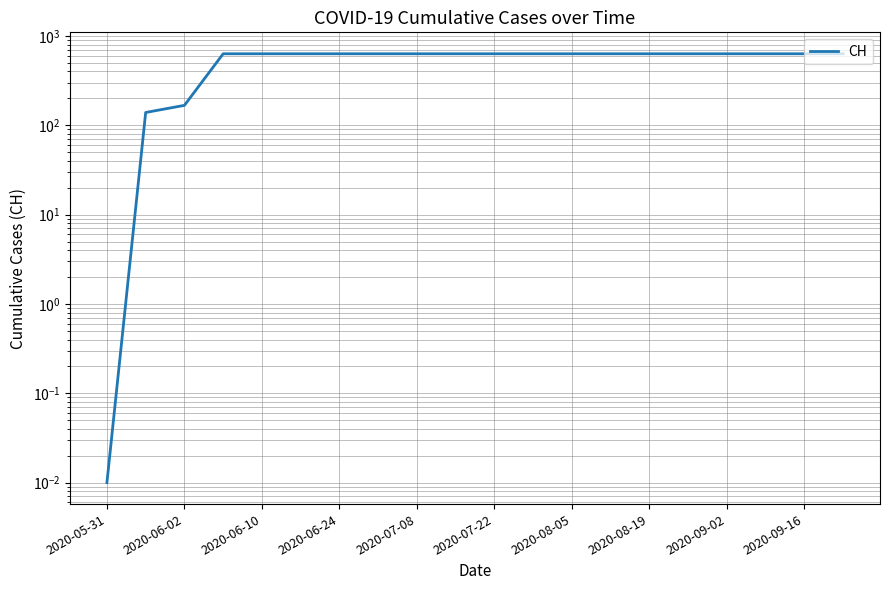

What position from the left is 2020-08-19?

8